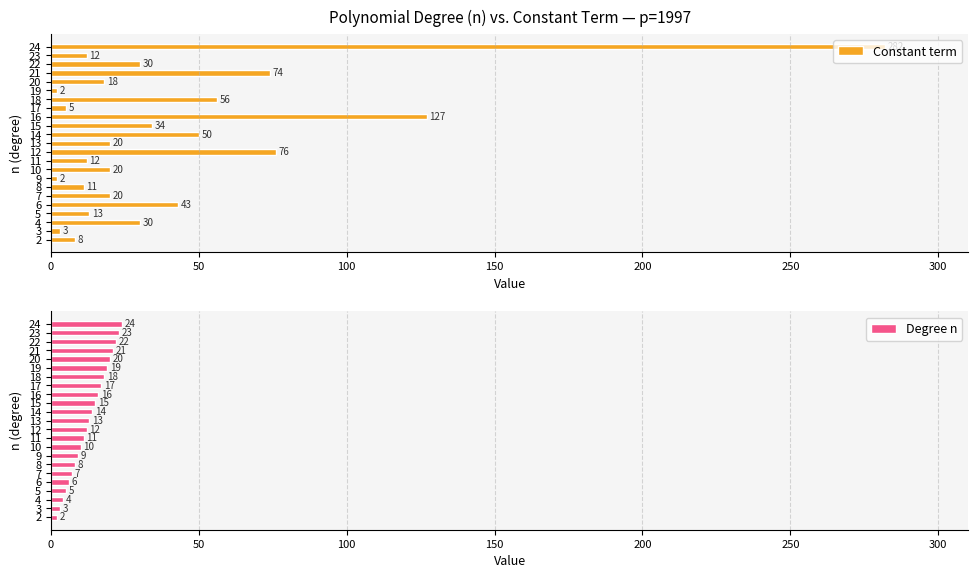

What is the sum of all Constant term values?

948